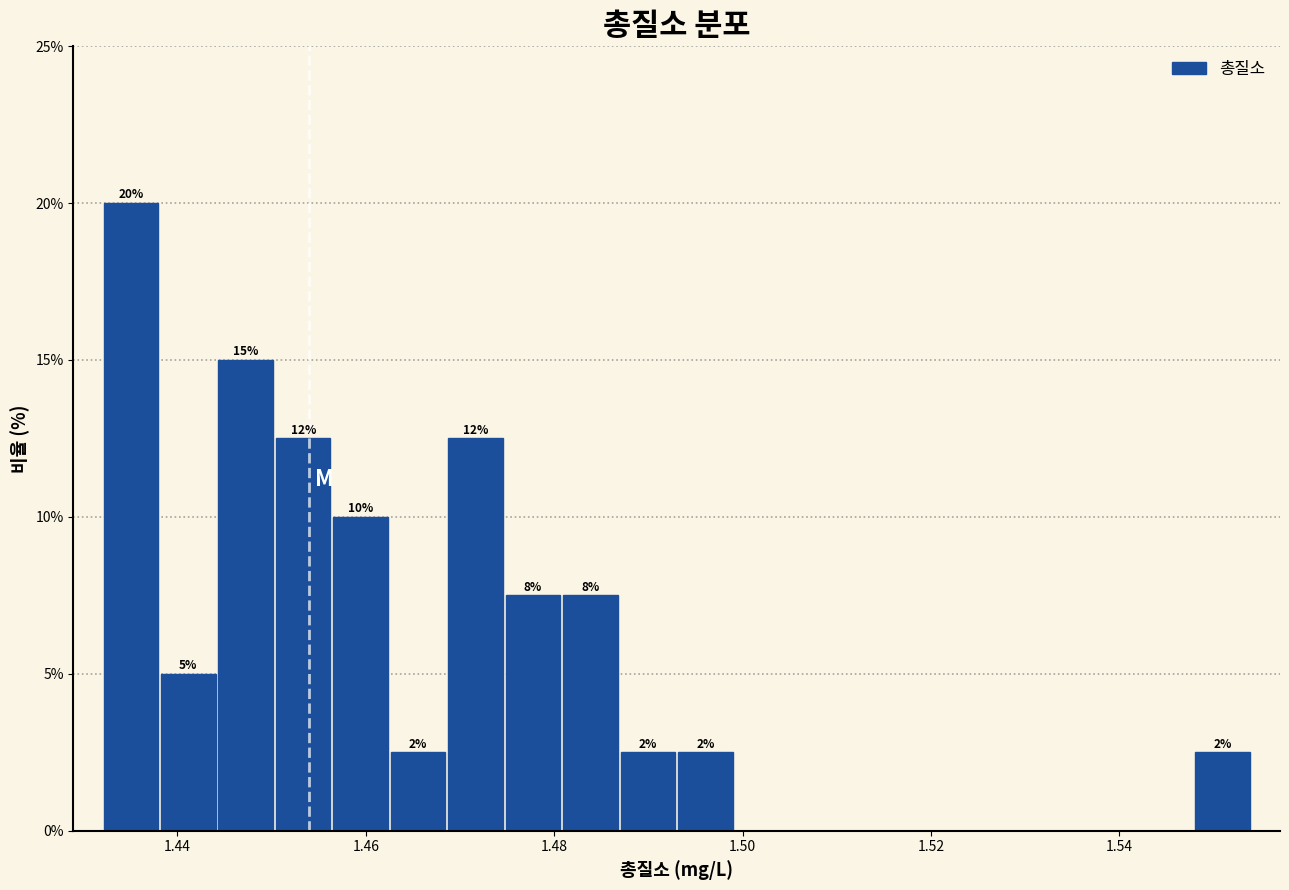

Around what value on the x-axis is the tallest bar? Give the approximate position of its centre, as read against the axis.

1.436